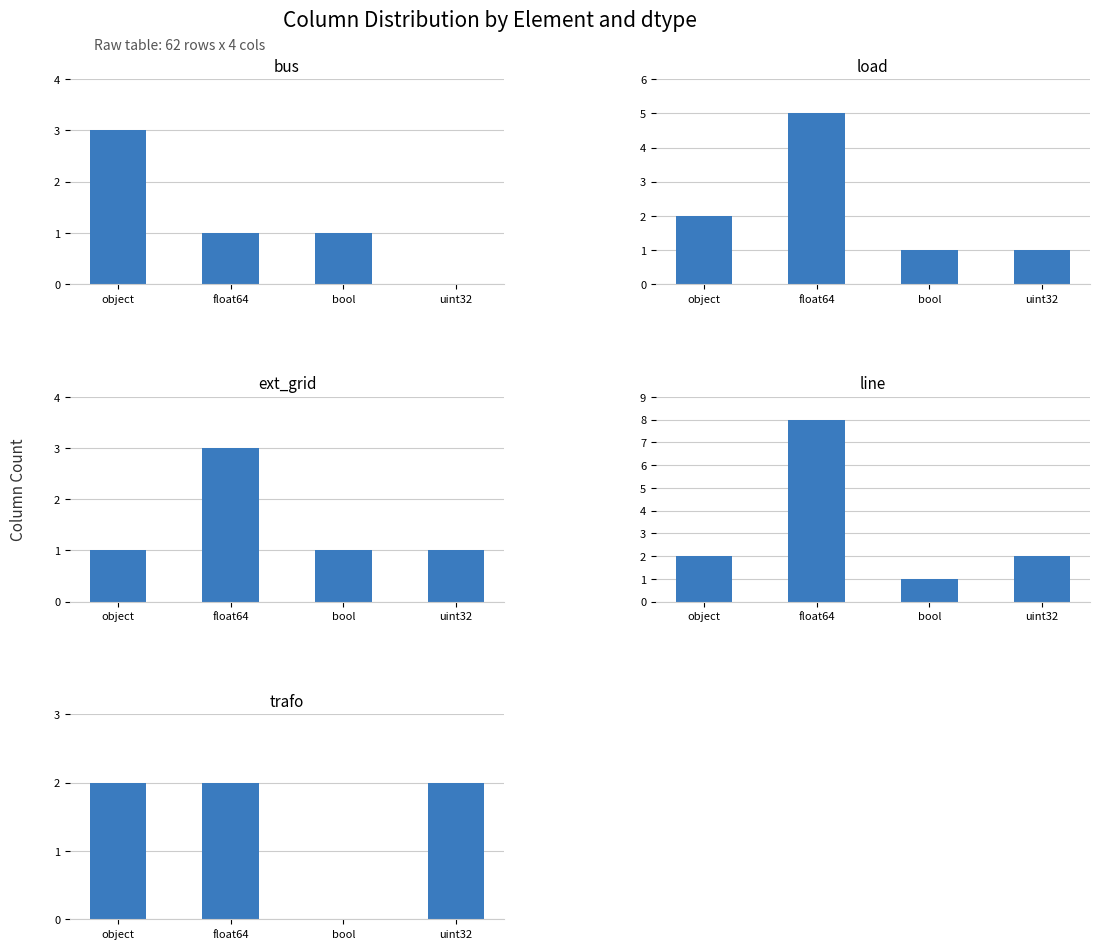

What is the total value across all series at object?

10